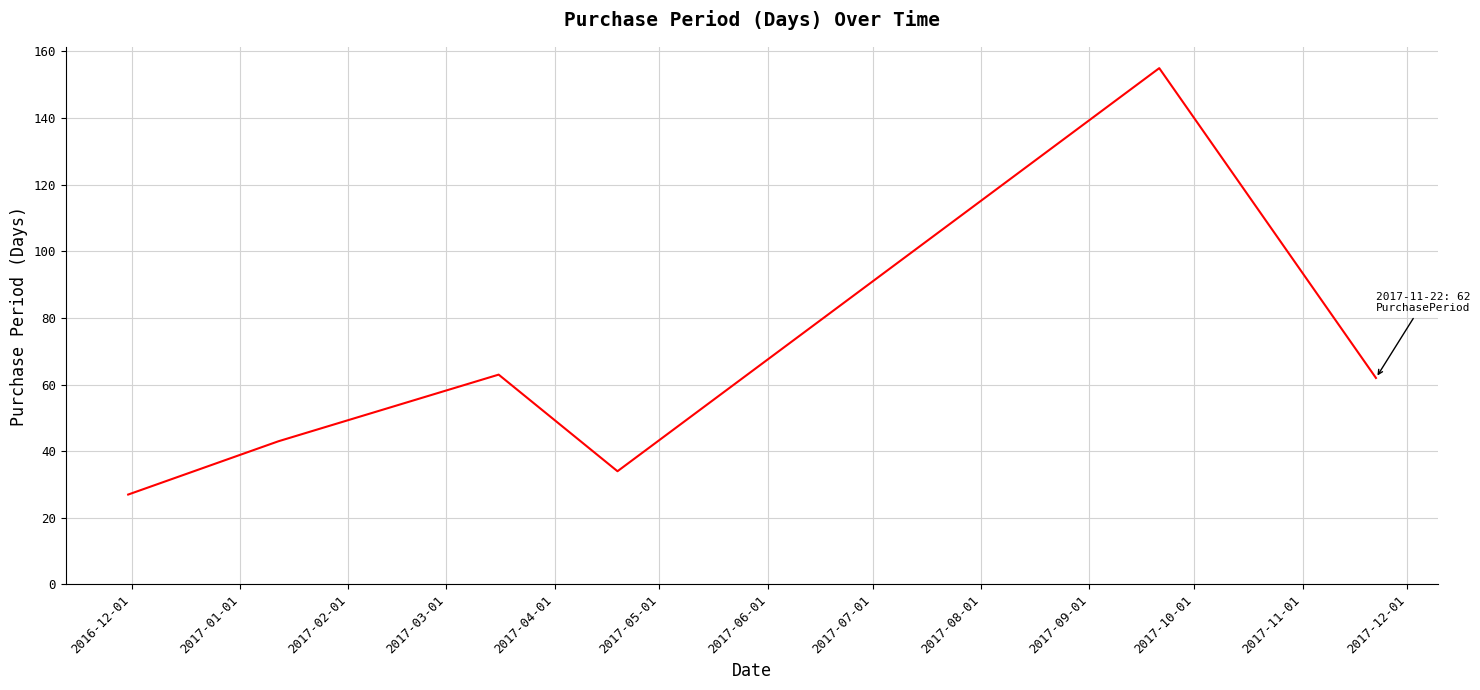

What is the difference between the maximum and second lowest values?

121